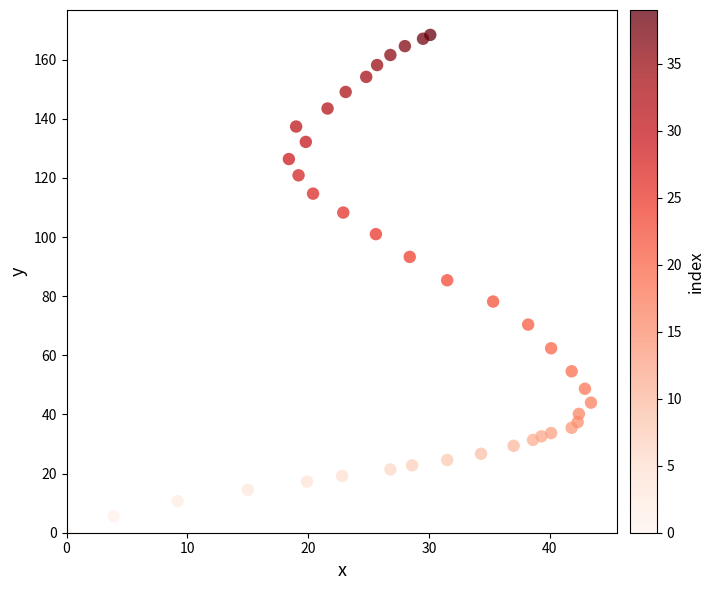

What is the range of Y values (max minus min)?

168.4